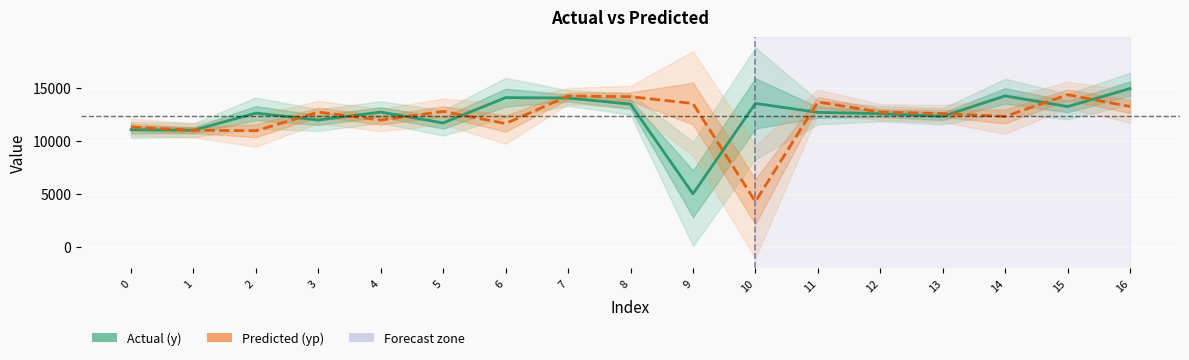

How many intersections are there between Actual (y) and Predicted (yp)?

11